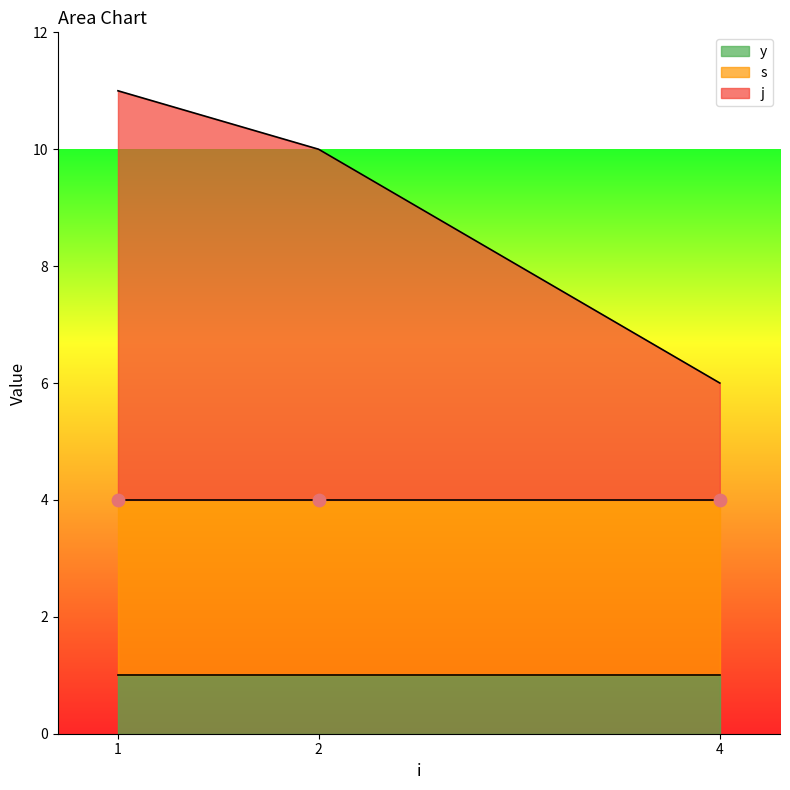

What are all the series names shown in the legend?

s, j, y